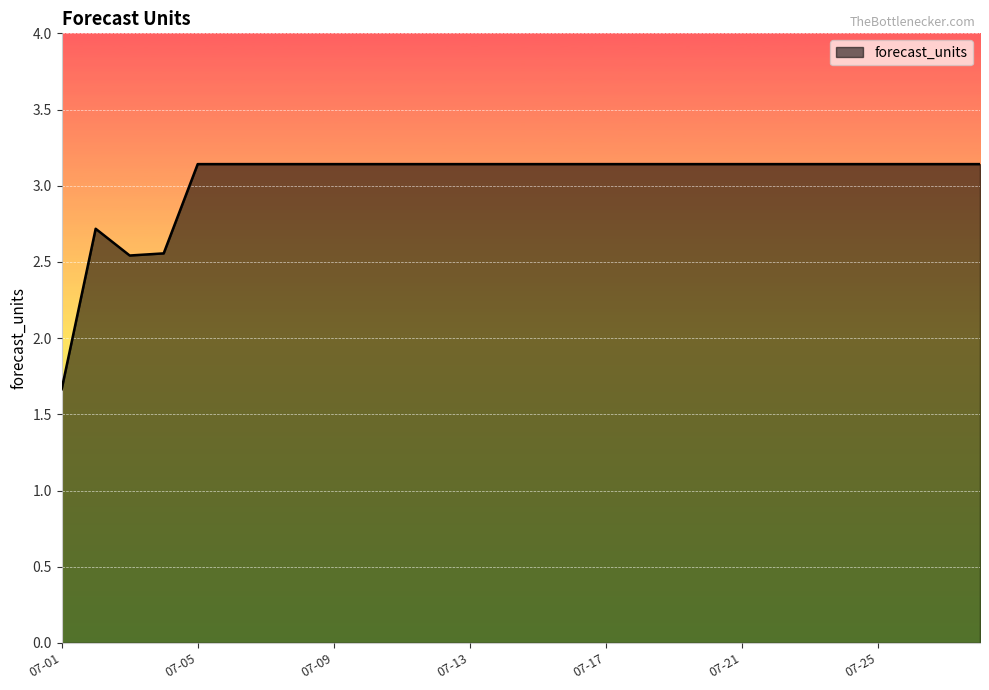

What is the difference between the maximum and minimum values?

1.5